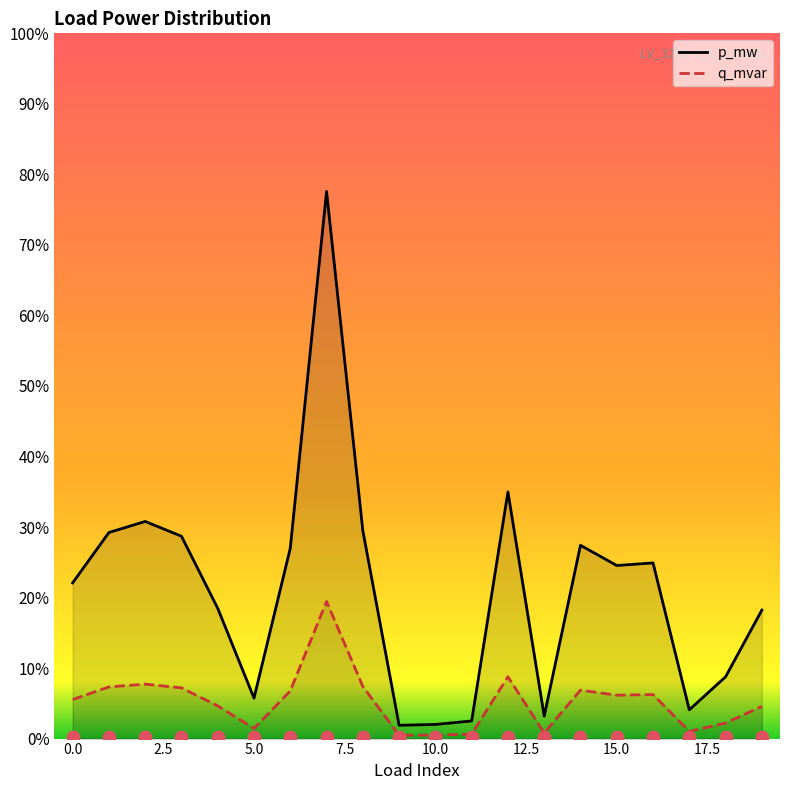

Which series reaches the minimum Y coordinate?

q_mvar